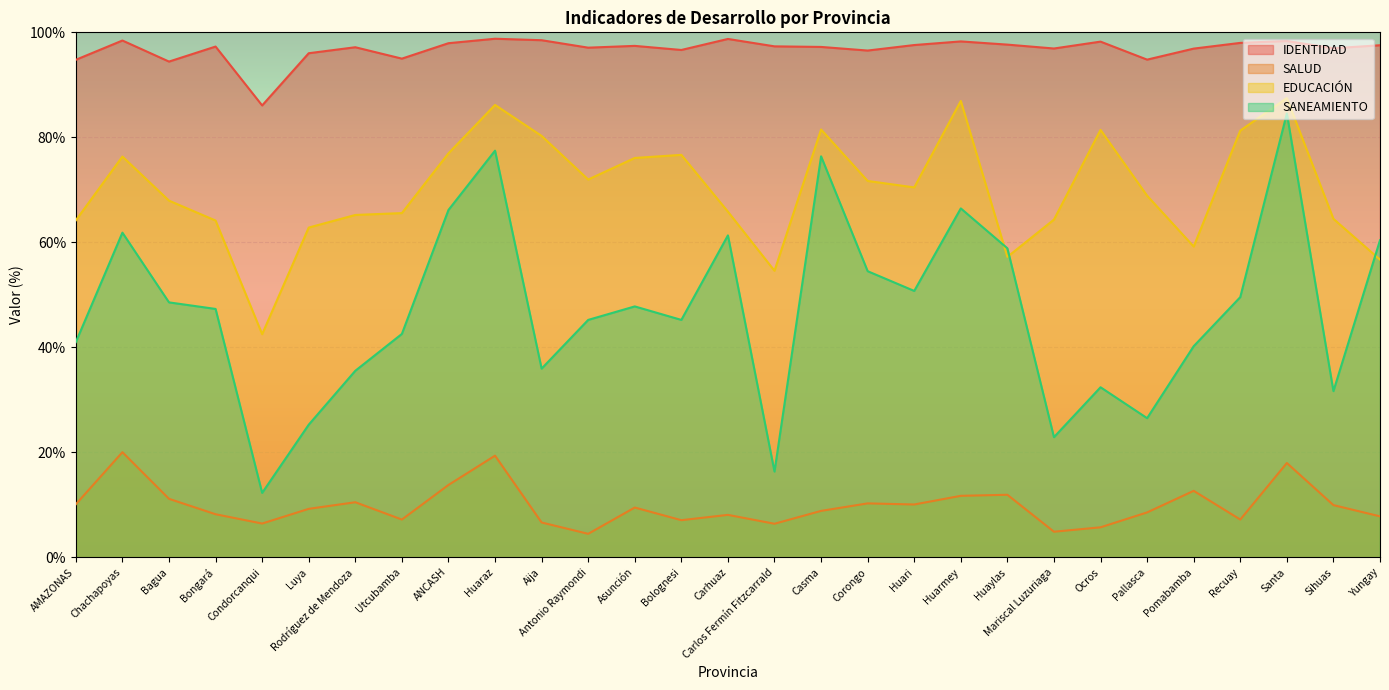

True or false: SALUD and IDENTIDAD cross at least once.

False